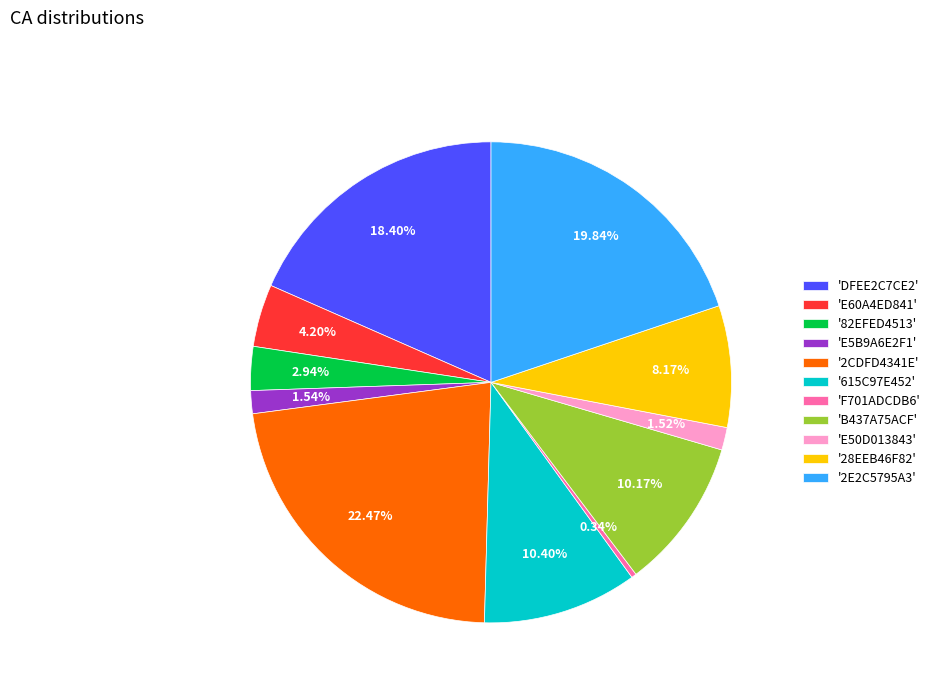

What is the smallest slice in the pie chart?

'F701ADCDB6'